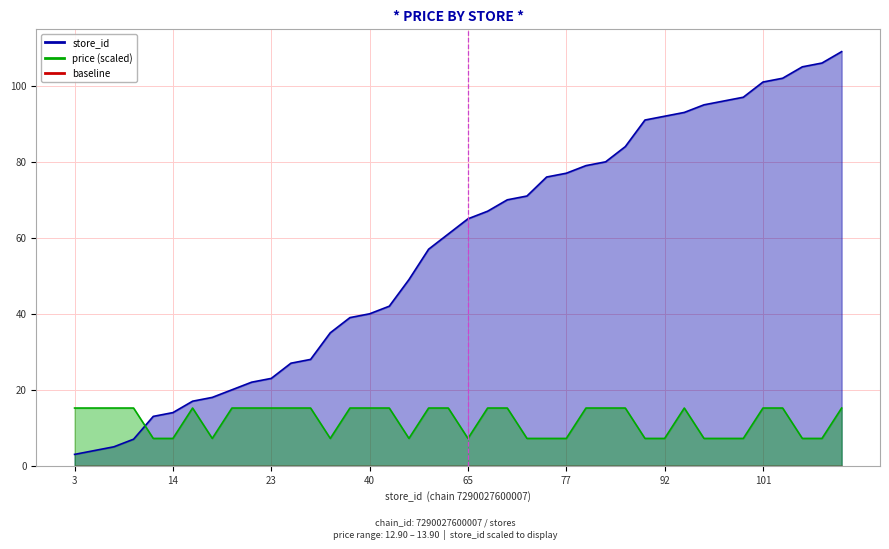

Between which two adjacent categories do store_id and price first intersect?

7 and 13